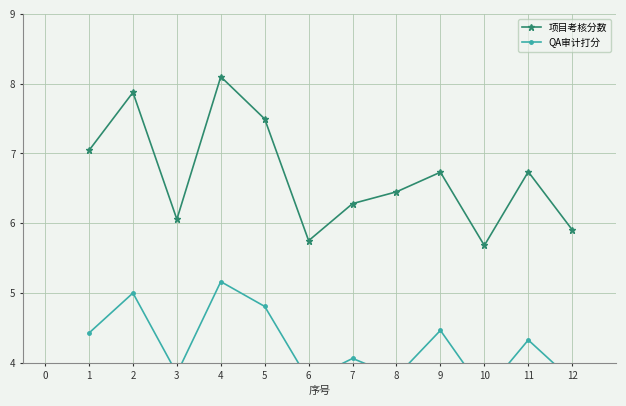

What is the difference between the maximum and minimum values in the 项目考核分数 series?

2.4